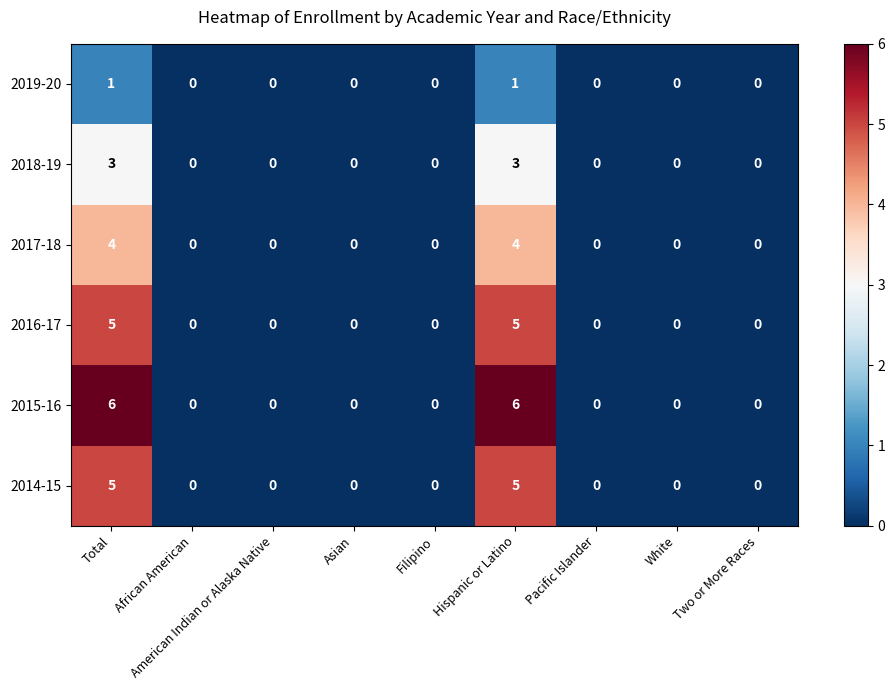

What is the difference between the maximum and minimum values in the 2014-15 series?

5